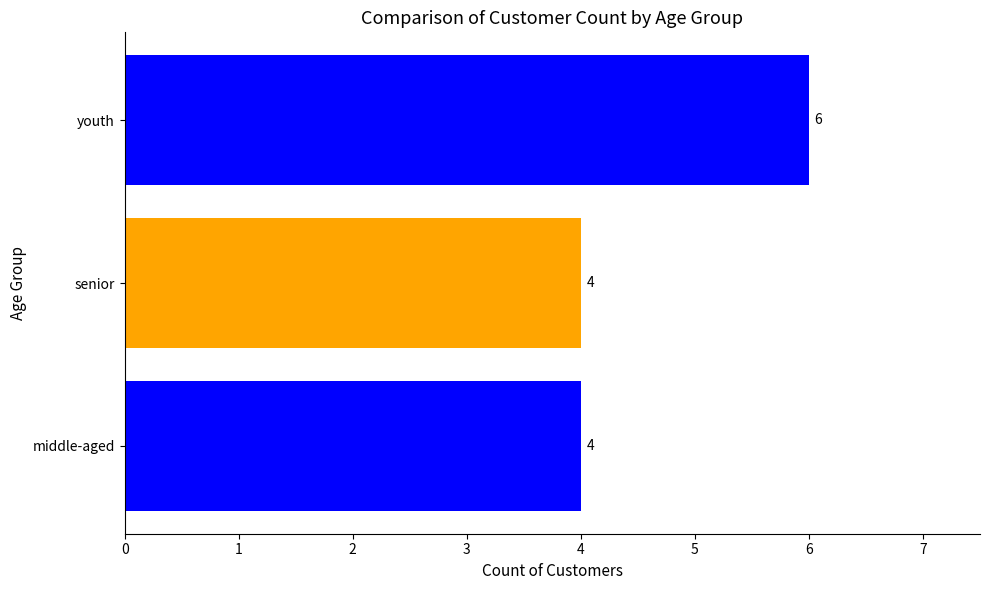

How many distinct data groups are displayed?

1